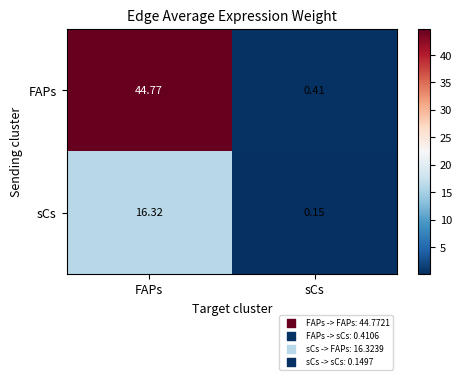

Count the number of categories in the chart.

2